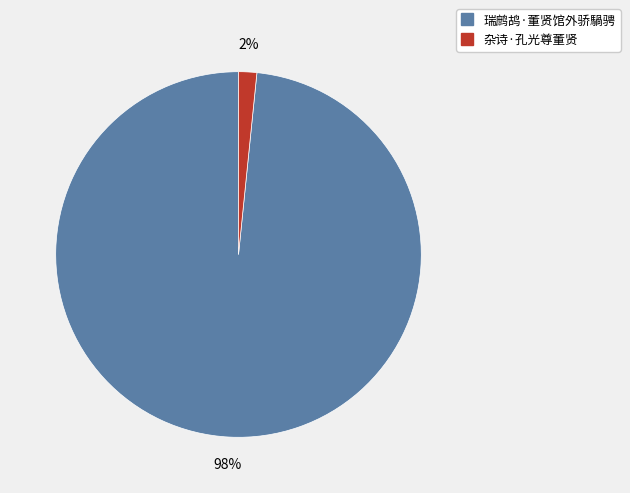

Rank the categories by value from lowest to highest.

杂诗·孔光尊董贤, 瑞鹧鸪·董贤馆外骄騧骋